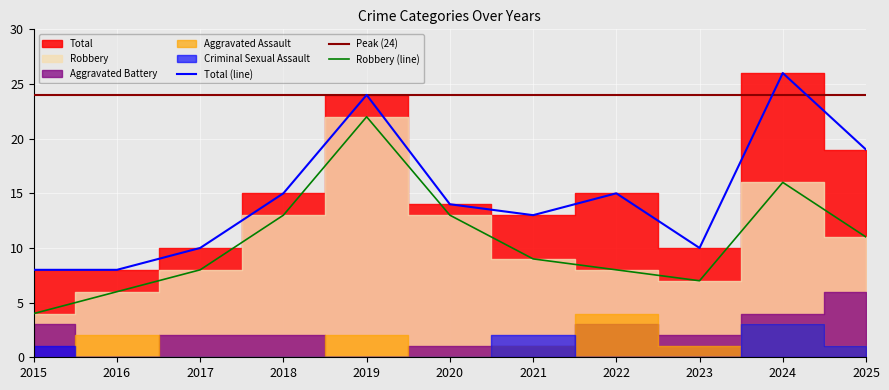

The Total series shows 37 at 2019. True or false?

False